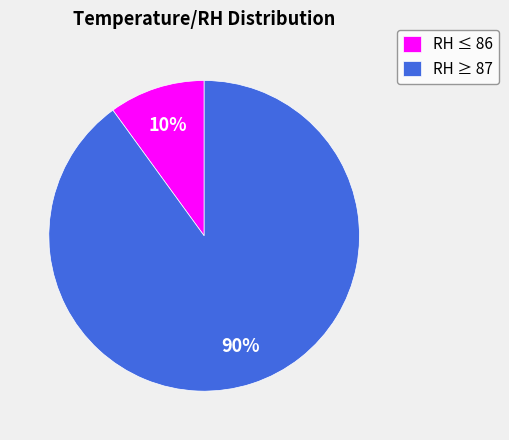

Which slice is the smallest?

RH ≤ 86